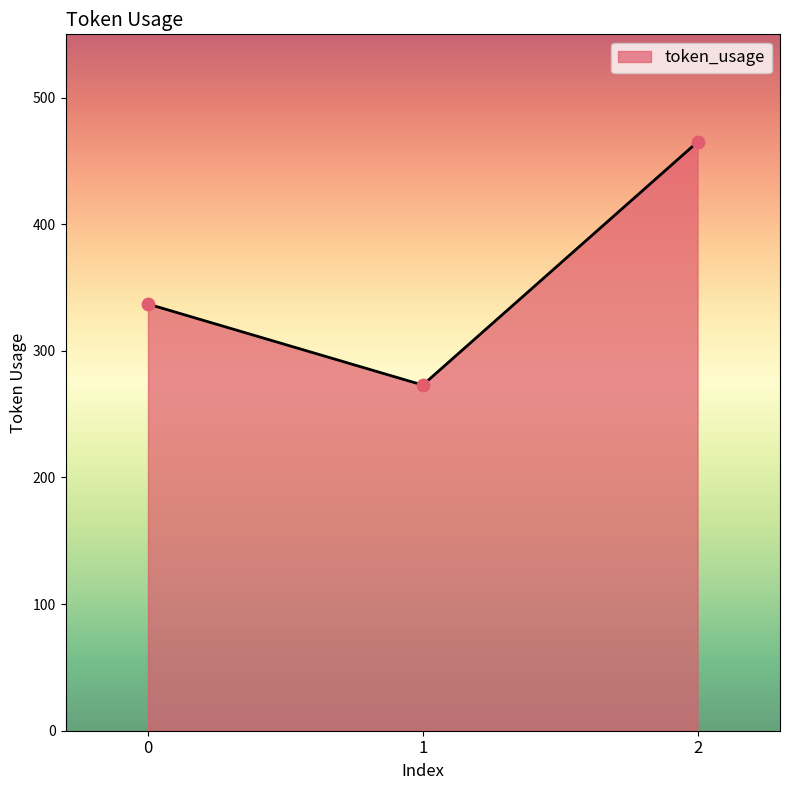

What is the change in value from 0 to 1?

-64